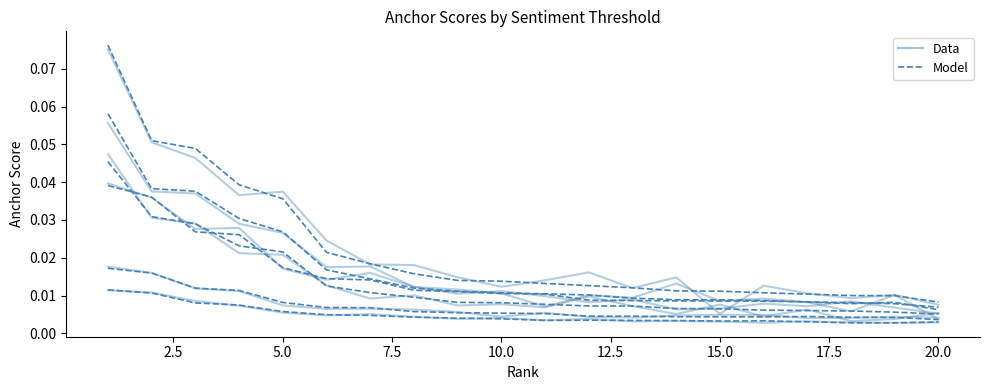

Which series has the largest total across all categories?

Model